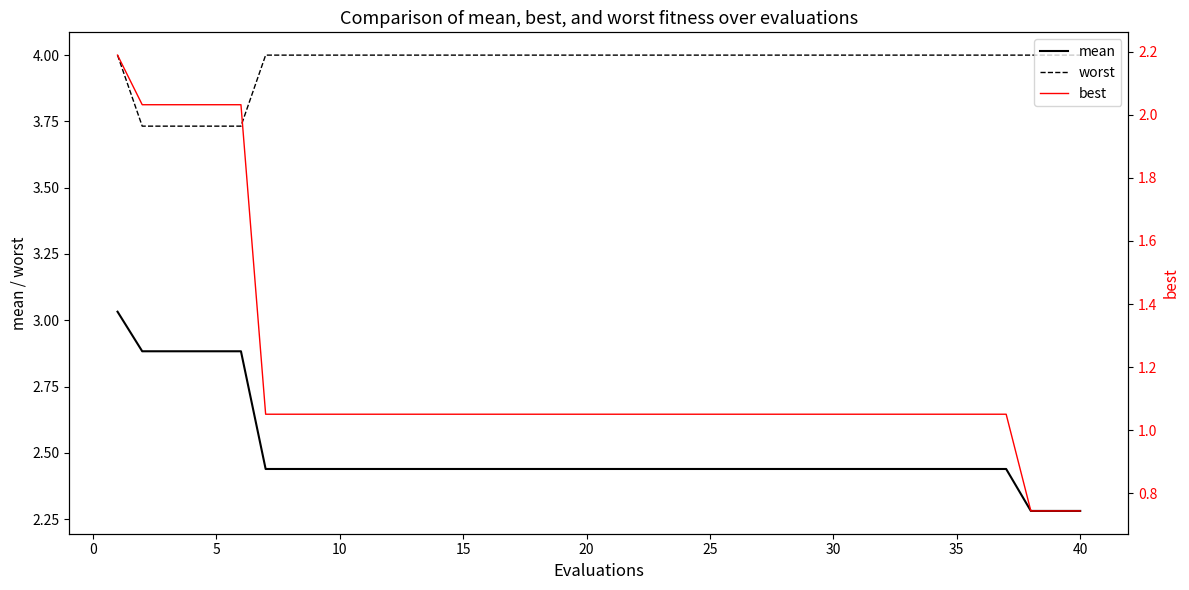

Reading left to right, what are all the values shown in this chart?

mean: 3.0	2.9	2.9	2.9	2.9	2.9	2.4	2.4	2.4	2.4	2.4	2.4	2.4	2.4	2.4	2.4	2.4	2.4	2.4	2.4	2.4	2.4	2.4	2.4	2.4	2.4	2.4	2.4	2.4	2.4	2.4	2.4	2.4	2.4	2.4	2.4	2.4	2.3	2.3	2.3
worst: 4.0	3.7	3.7	3.7	3.7	3.7	4.0	4.0	4.0	4.0	4.0	4.0	4.0	4.0	4.0	4.0	4.0	4.0	4.0	4.0	4.0	4.0	4.0	4.0	4.0	4.0	4.0	4.0	4.0	4.0	4.0	4.0	4.0	4.0	4.0	4.0	4.0	4.0	4.0	4.0
best: 2.2	2.0	2.0	2.0	2.0	2.0	1.1	1.1	1.1	1.1	1.1	1.1	1.1	1.1	1.1	1.1	1.1	1.1	1.1	1.1	1.1	1.1	1.1	1.1	1.1	1.1	1.1	1.1	1.1	1.1	1.1	1.1	1.1	1.1	1.1	1.1	1.1	0.7	0.7	0.7